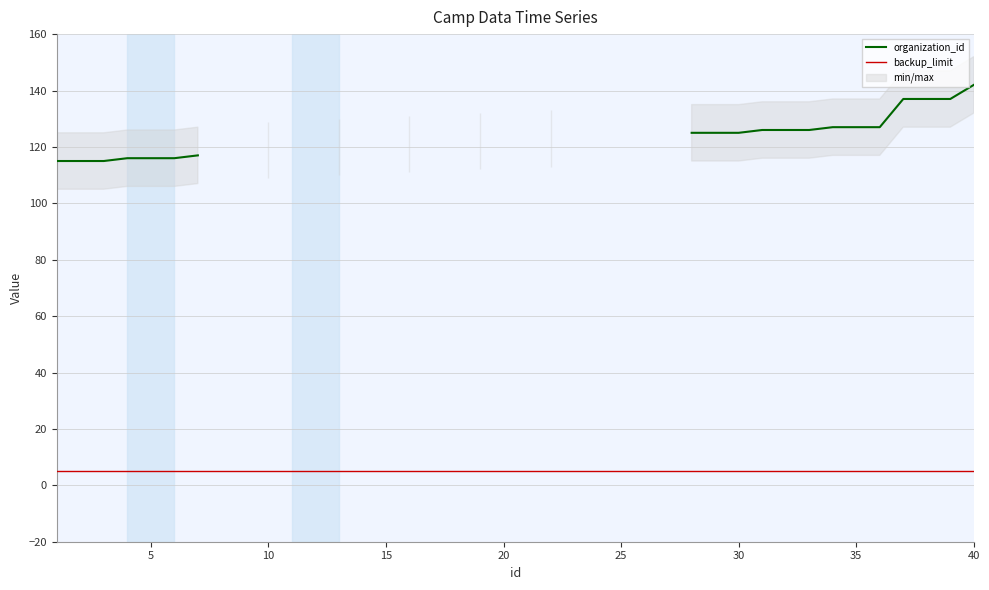

True or false: backup_limit and organization_id intersect in this chart.

False